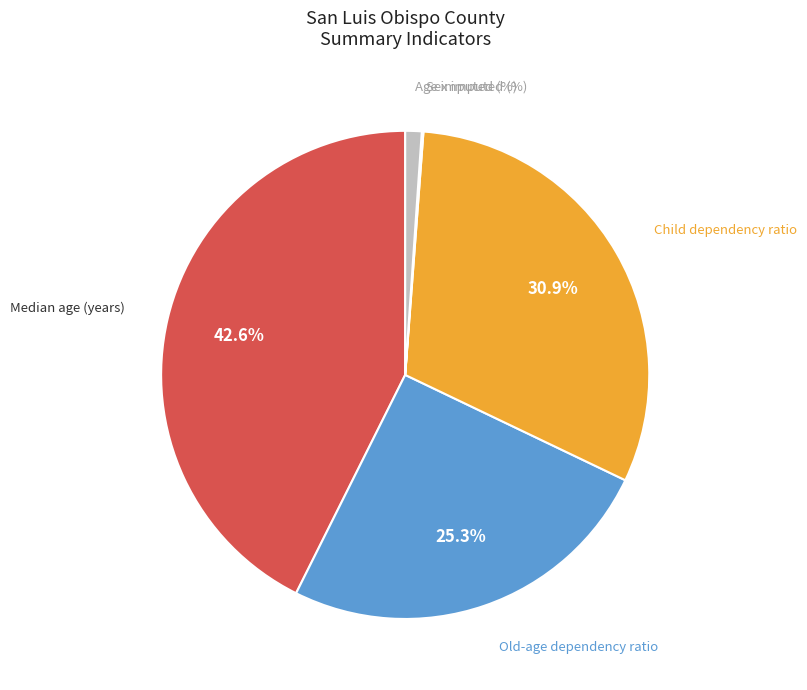

Between Median age (years) and Old-age dependency ratio, which is larger?

Median age (years)